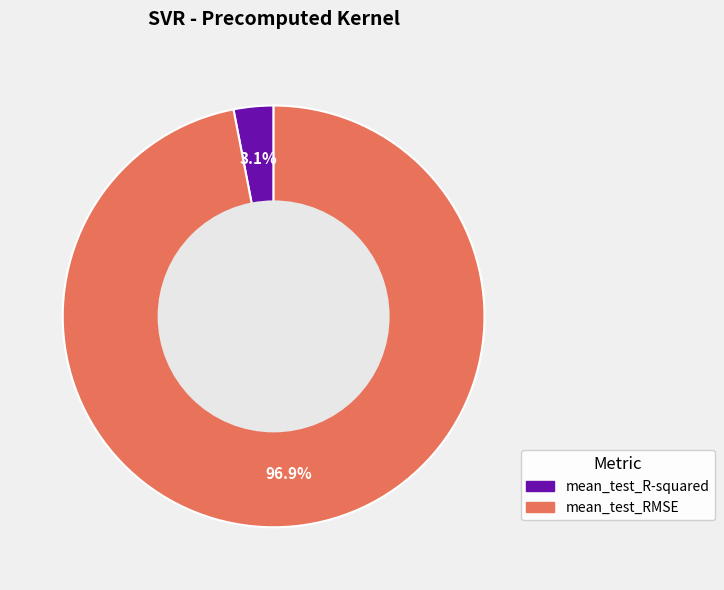

How many segments does this pie chart have?

2